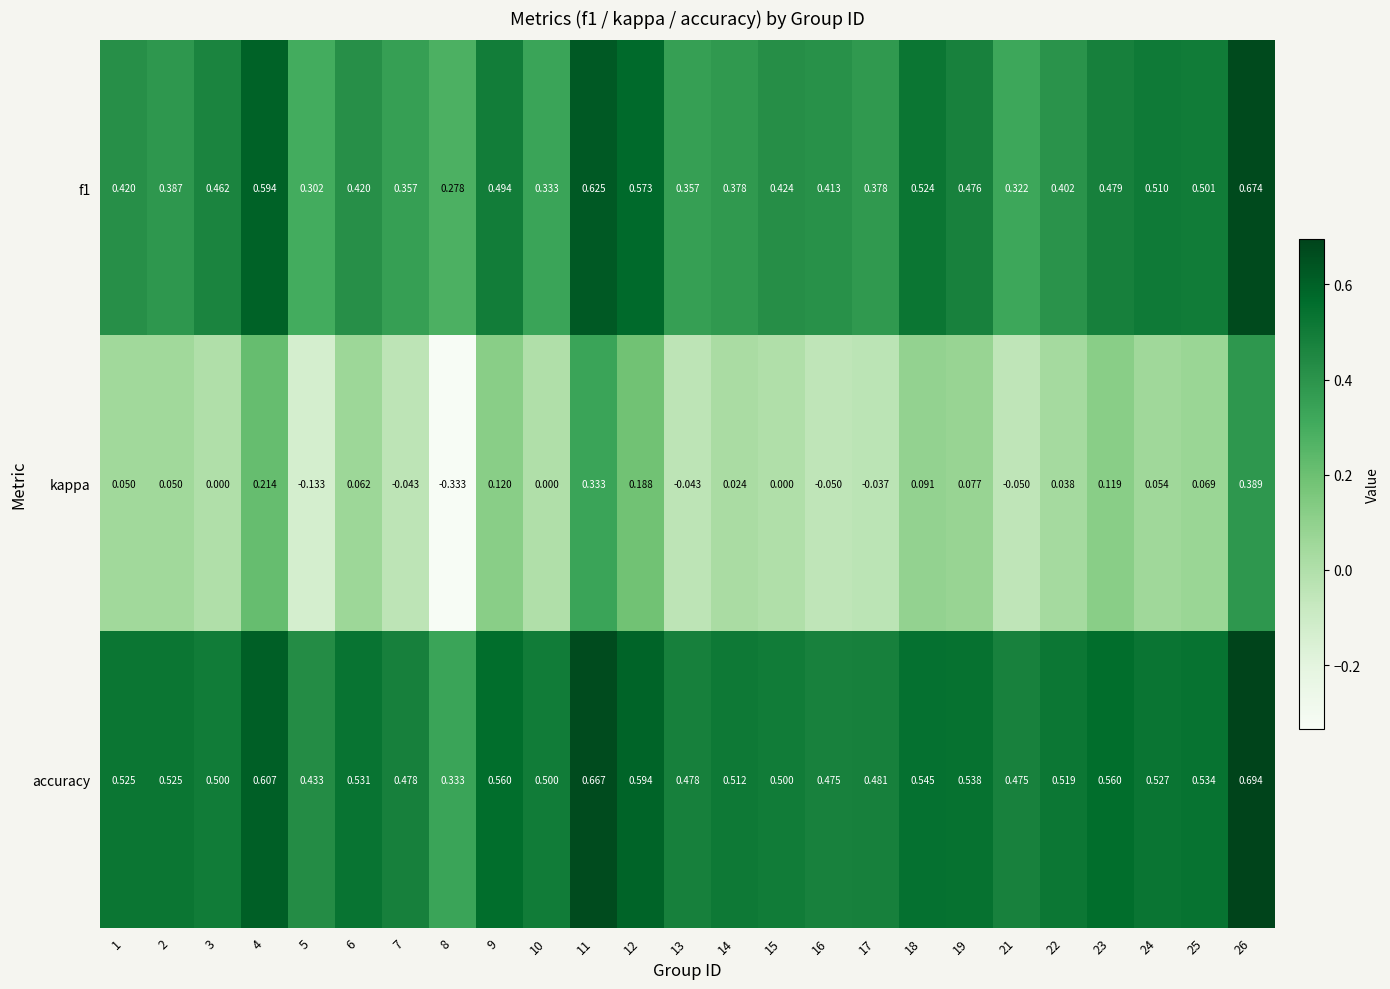

Is the value of kappa at 21 greater than the value of f1 at 10?

No